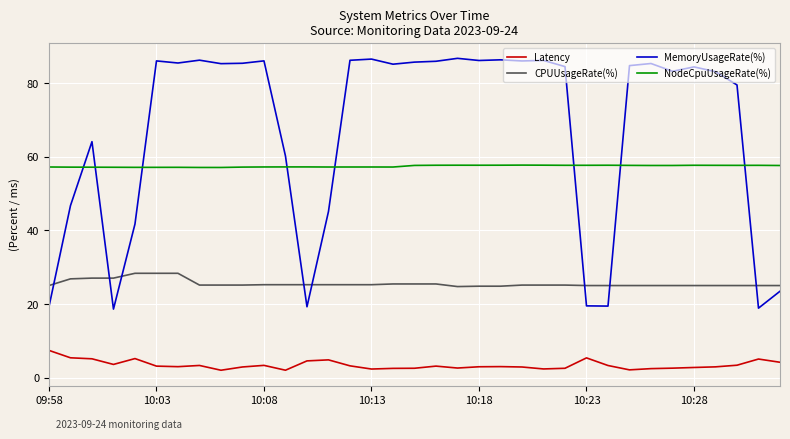

Which series has the largest total across all categories?

MemoryUsageRate(%)